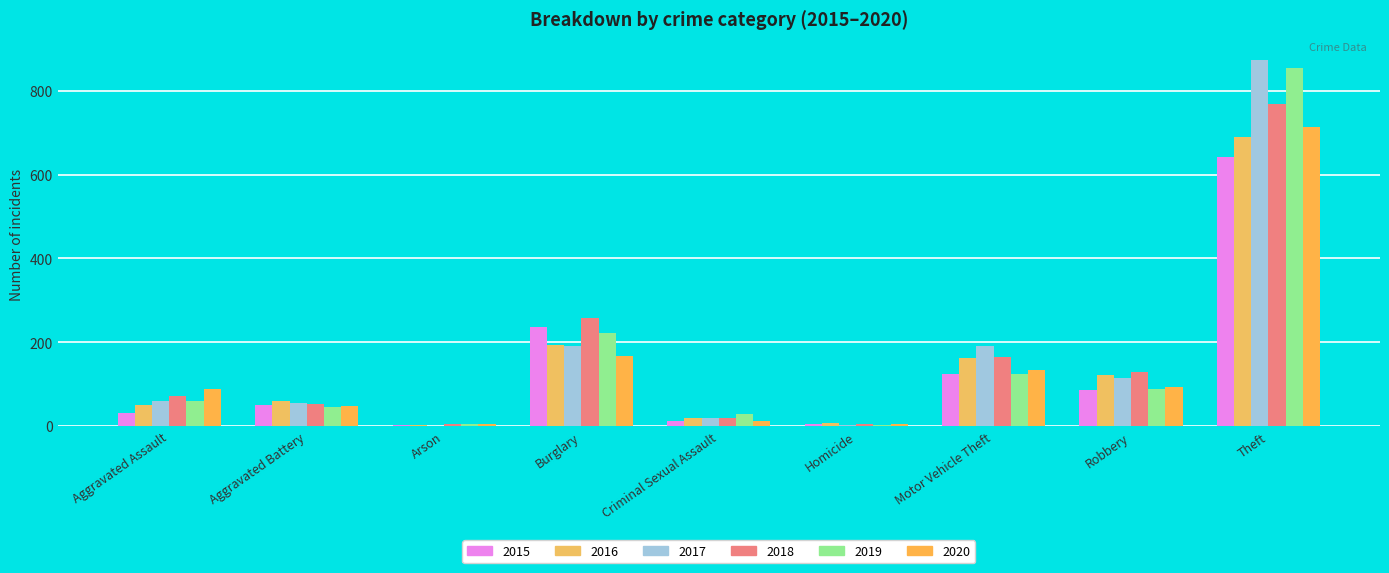

At how many categories does at least one series exceed 221?

2